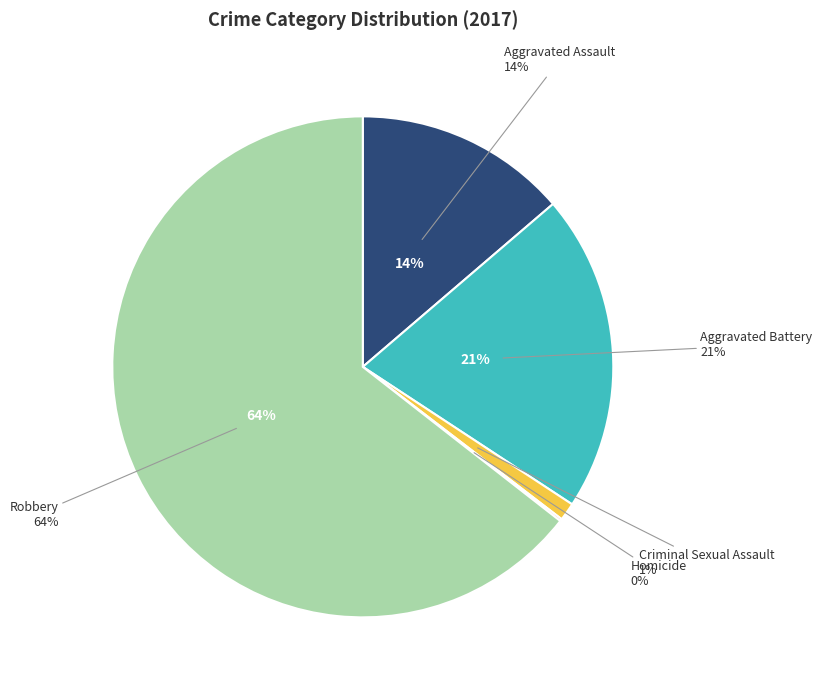

Is it true that Criminal Sexual Assault is 1% of the pie?

True